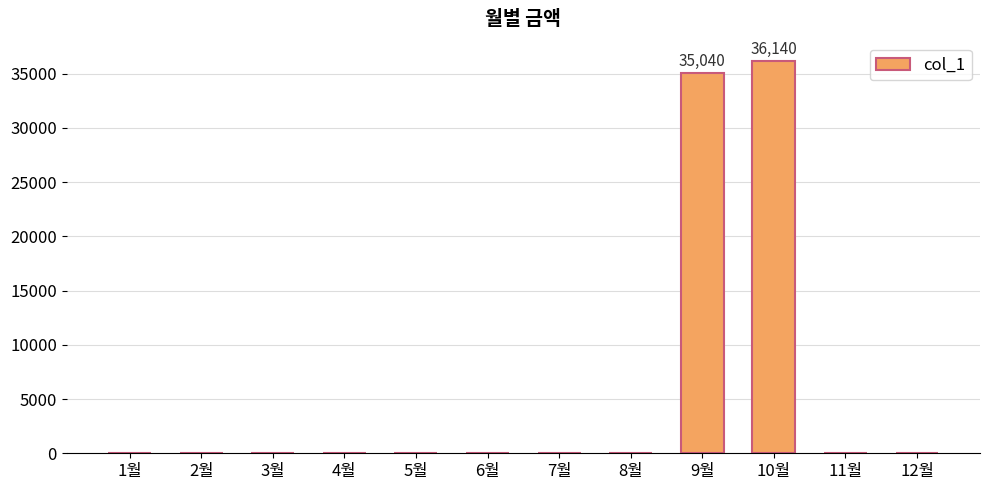

Reading left to right, transcribe all the data shown in this chart.

0	0	0	0	0	0	0	0	35040	36140	0	0